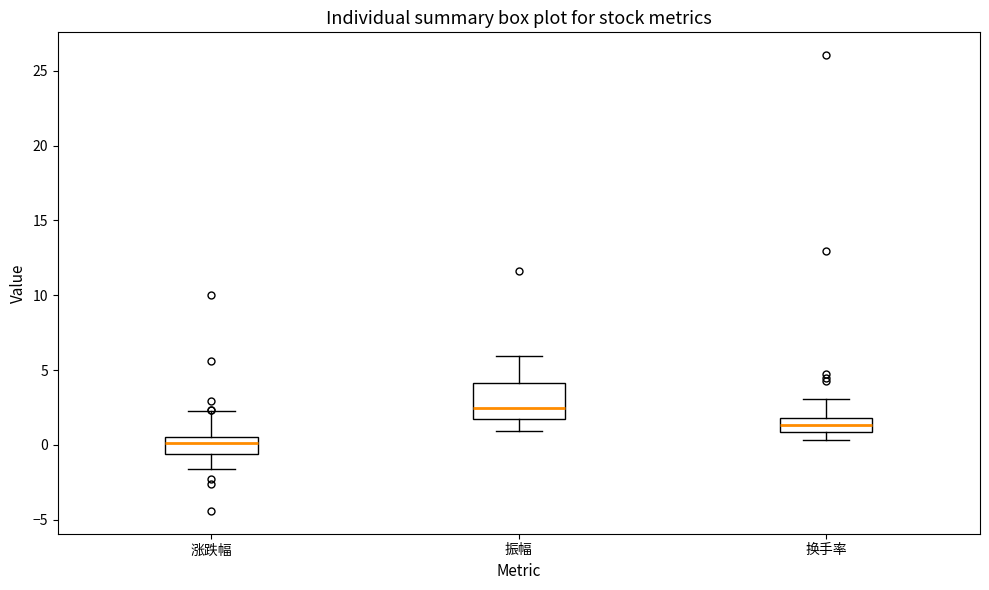

Reading left to right, read every box against the y-axis: the position of its median line, the range the box covers, and the ends of its whiskers. The values are not printed on the chart, so give them approximately, as read against the axis.

涨跌幅: median 0.0, box -0.5 to 0.5, whiskers -1.5 to 2.0
振幅: median 2.5, box 1.5 to 4.0, whiskers 1.0 to 6.0
换手率: median 1.5, box 1.0 to 2.0, whiskers 0.5 to 3.0